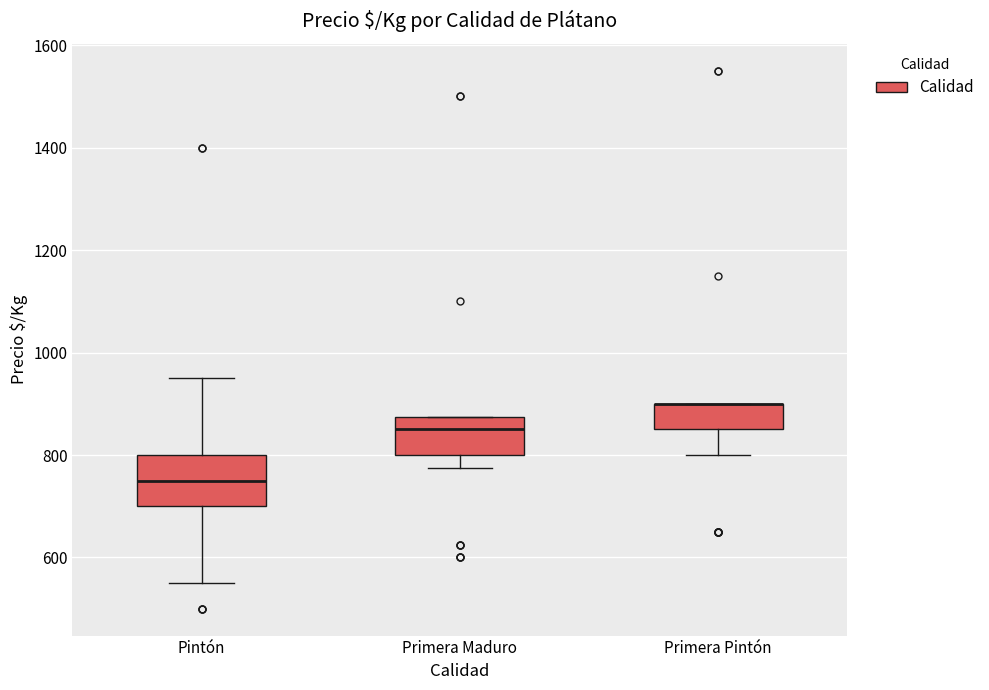

Reading left to right, read every box against the y-axis: the position of its median line, the range the box covers, and the ends of its whiskers. The values are not printed on the chart, so give them approximately, as read against the axis.

Pintón: median 760, box 700 to 800, whiskers 560 to 960
Primera Maduro: median 860, box 800 to 880, whiskers 780 to 880
Primera Pintón: median 900 (drawn on the box's upper edge), box 860 to 900, whiskers 800 to 900